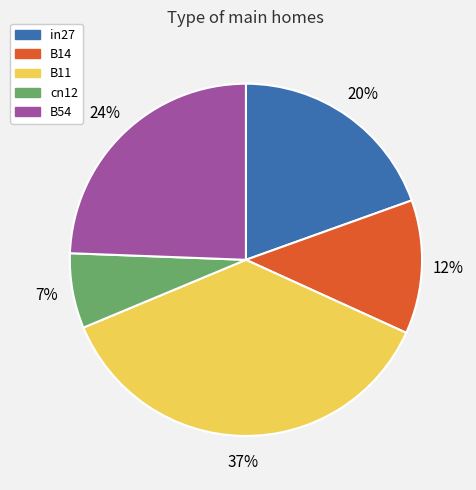

To the nearest percent, what is the combined percentage of B54 and in27?

44%